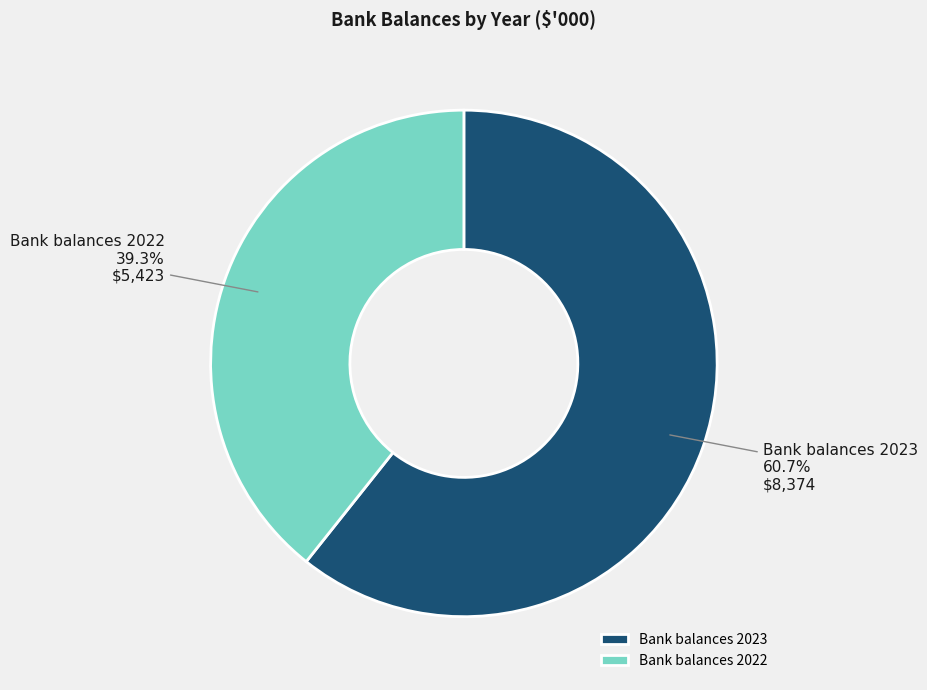

To the nearest percent, what portion does Bank balances 2023 represent?

61%